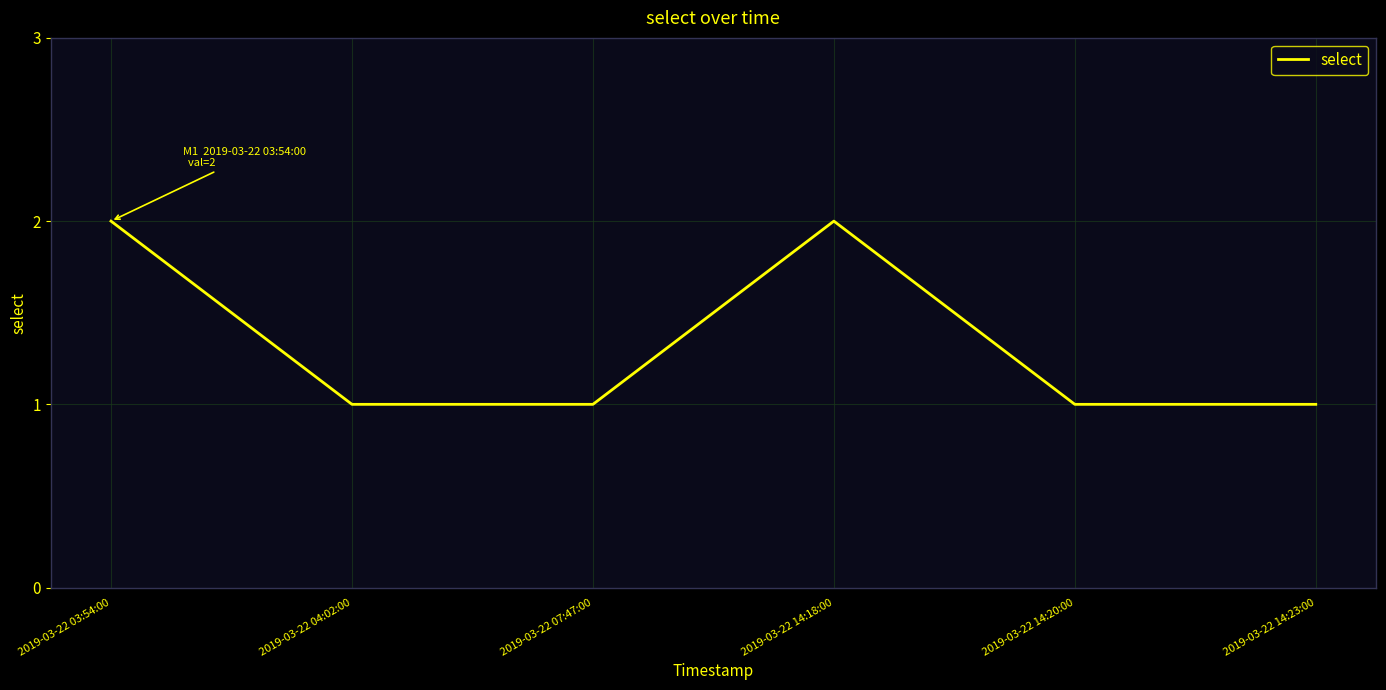

What position from the right is 2019-03-22 03:54:00?

6